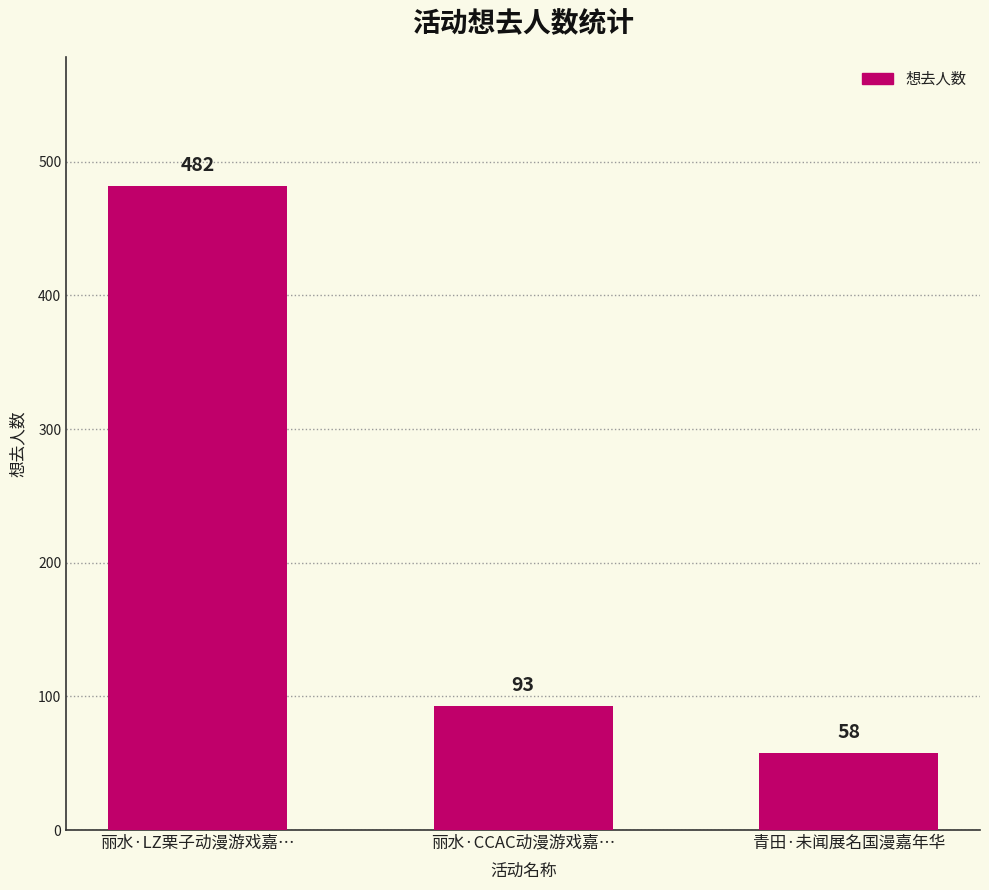

How many data points are less than 93?

1